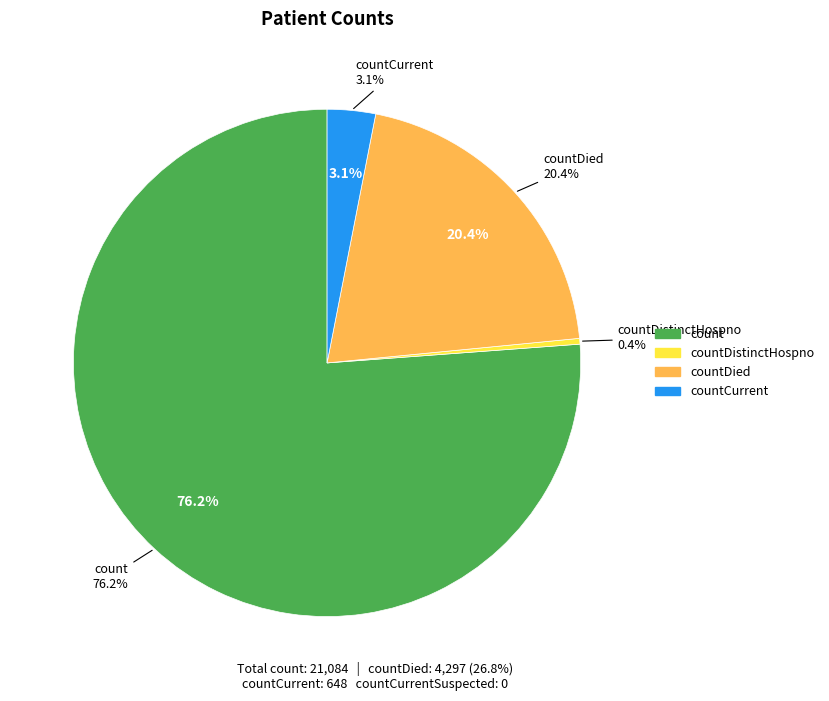

What is the change in value from countDied to countCurrentSuspected?

-4297